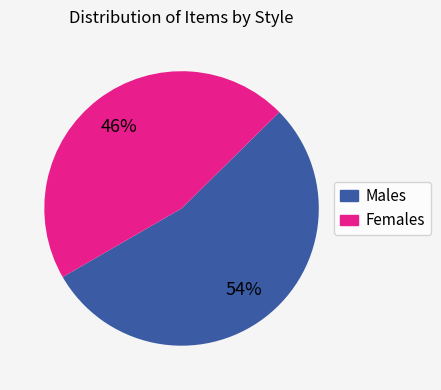

Is there any slice that represents more than half of the pie?

Yes